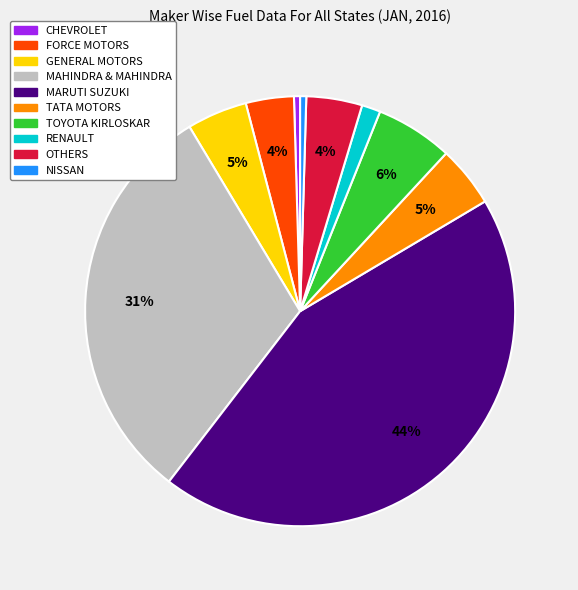

Which category has the biggest portion of the pie?

MARUTI SUZUKI